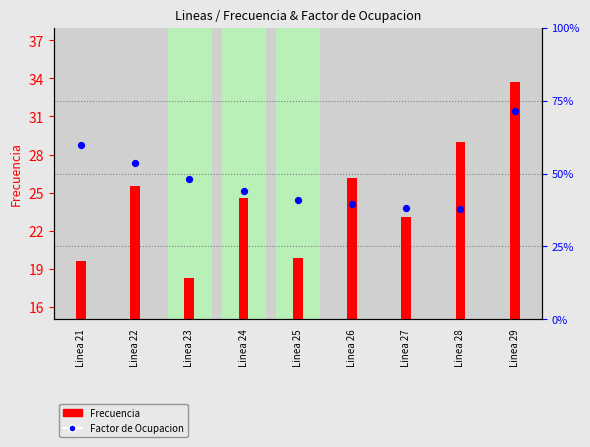

Which series contains the lowest Y value?

Frecuencia